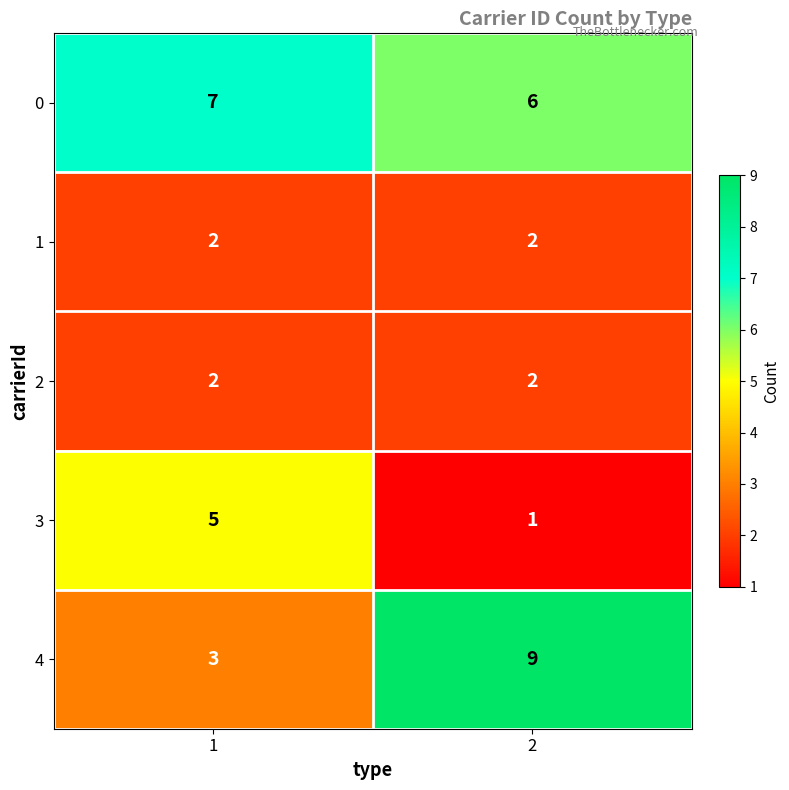

What is the sum of all 1 values?

4